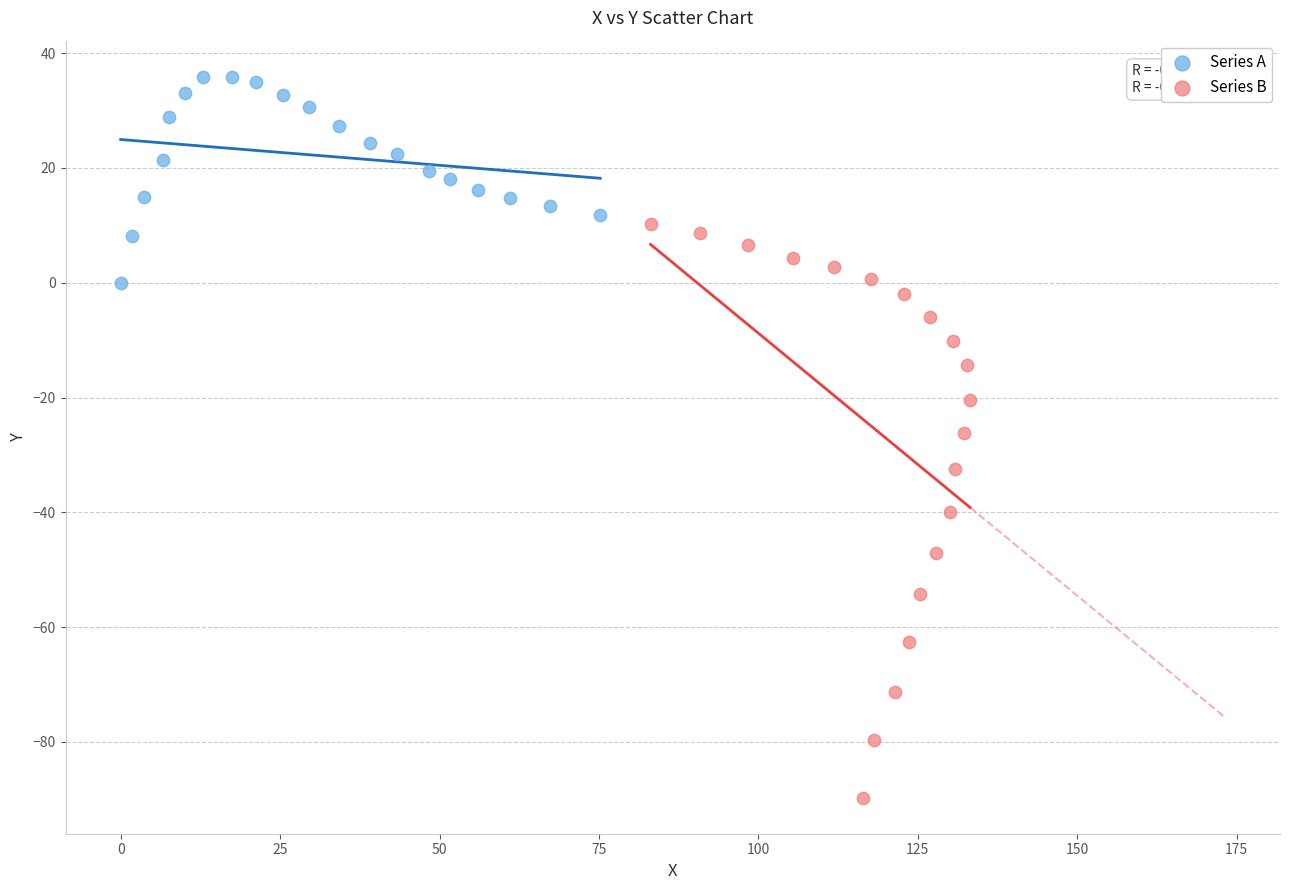

Which series contains the highest Y value?

Series A